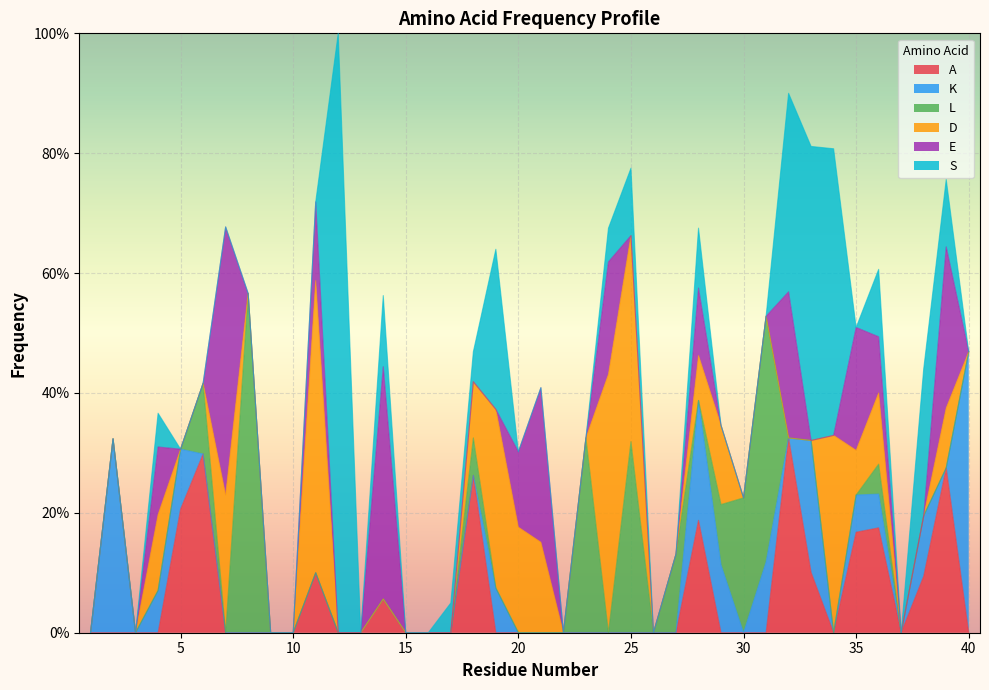

Is it true that L equals 0.1 at 36?

False